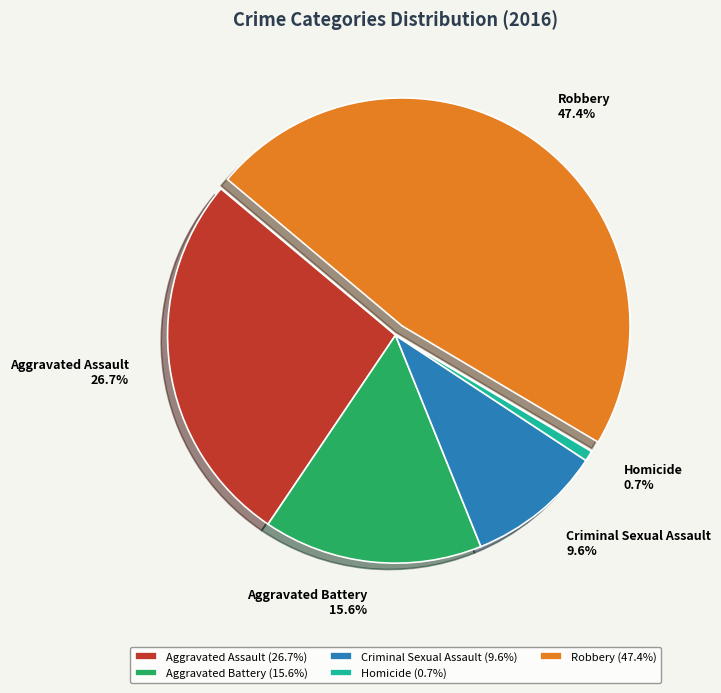

To the nearest percent, what percentage of the pie is Criminal Sexual Assault?

10%